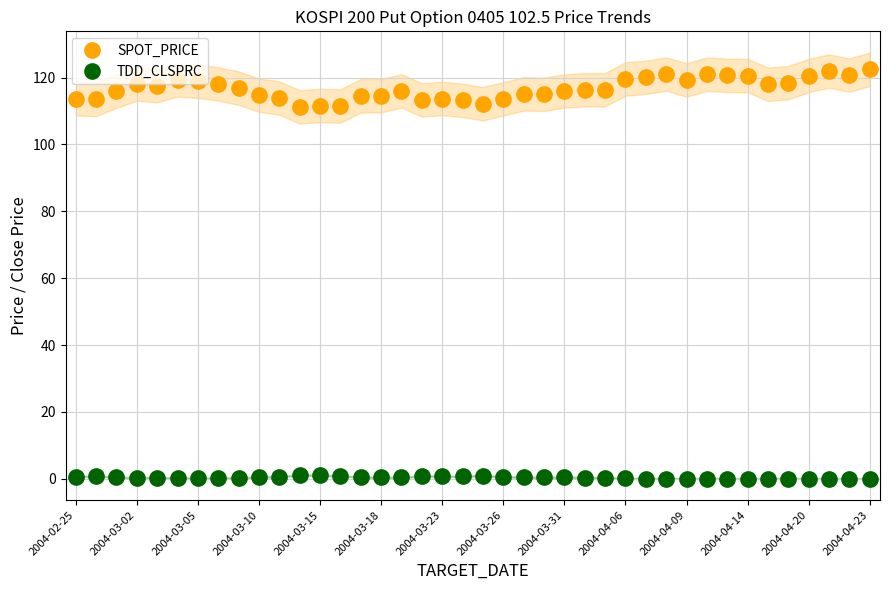

How many interior local valleys does the SPOT_PRICE series have?

10